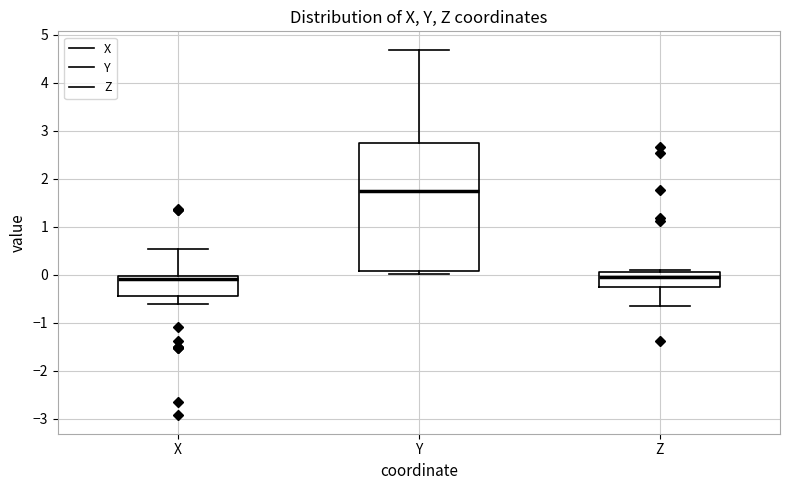

Comparing the boxes themselves (not the whiskers), which one is the tallest?

Y